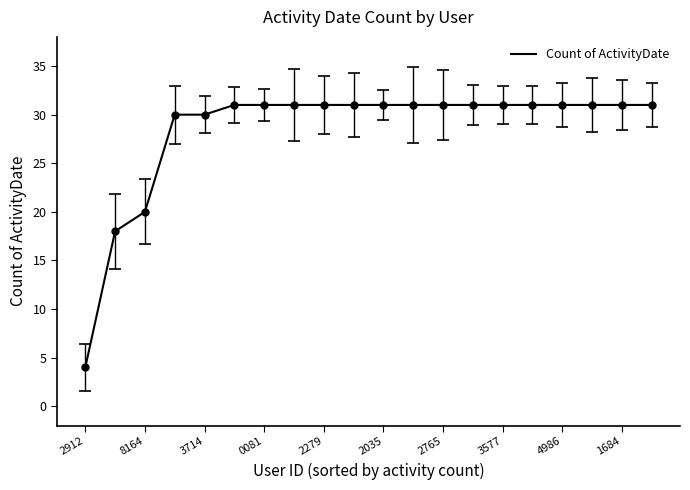

What is the smallest value displayed?

4